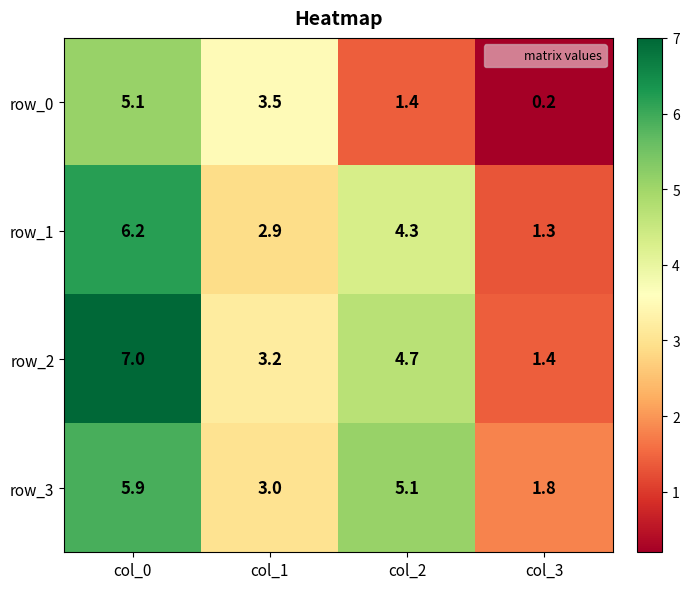

Which category has the lowest value in the row_1 series?

col_3